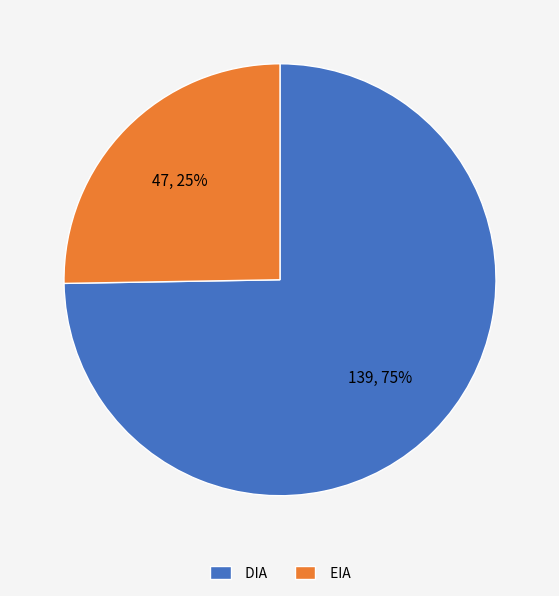

How many segments does this pie chart have?

2